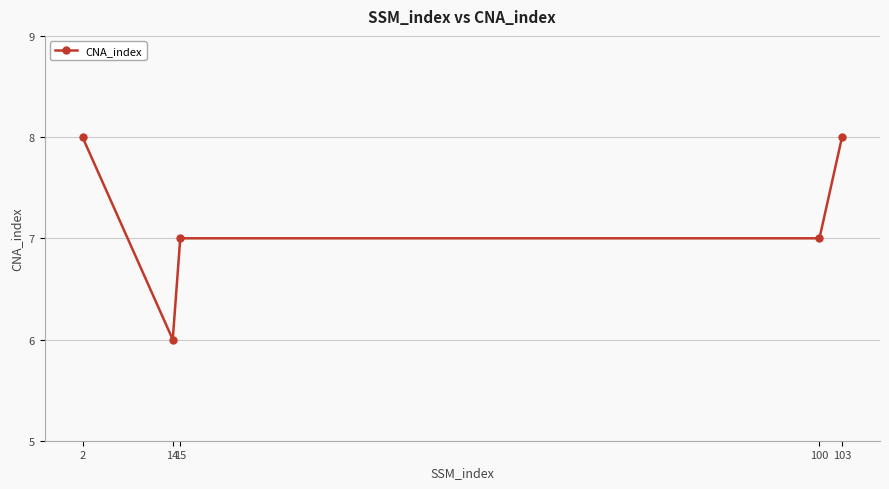

What is the greatest value displayed?

8